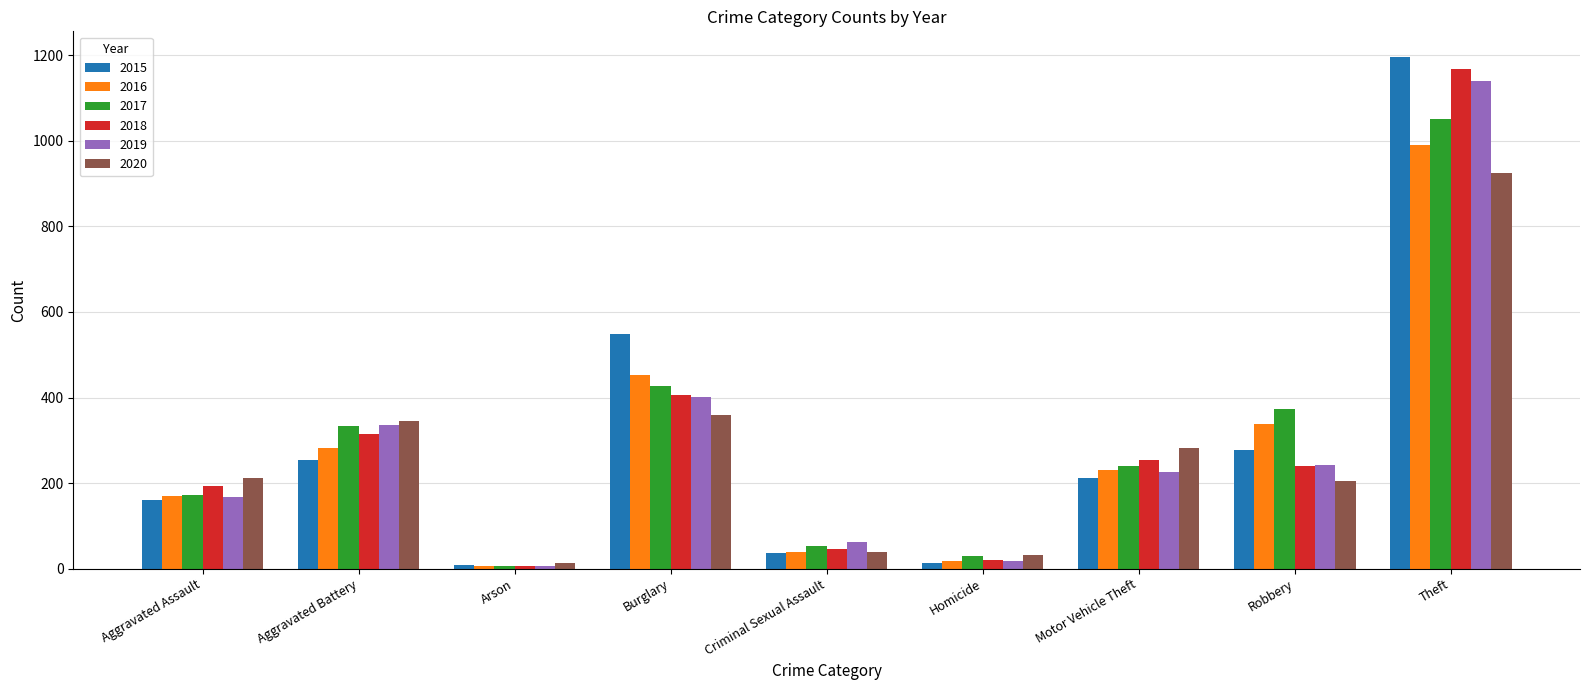

What are all the series names shown in the legend?

2015, 2016, 2017, 2018, 2019, 2020